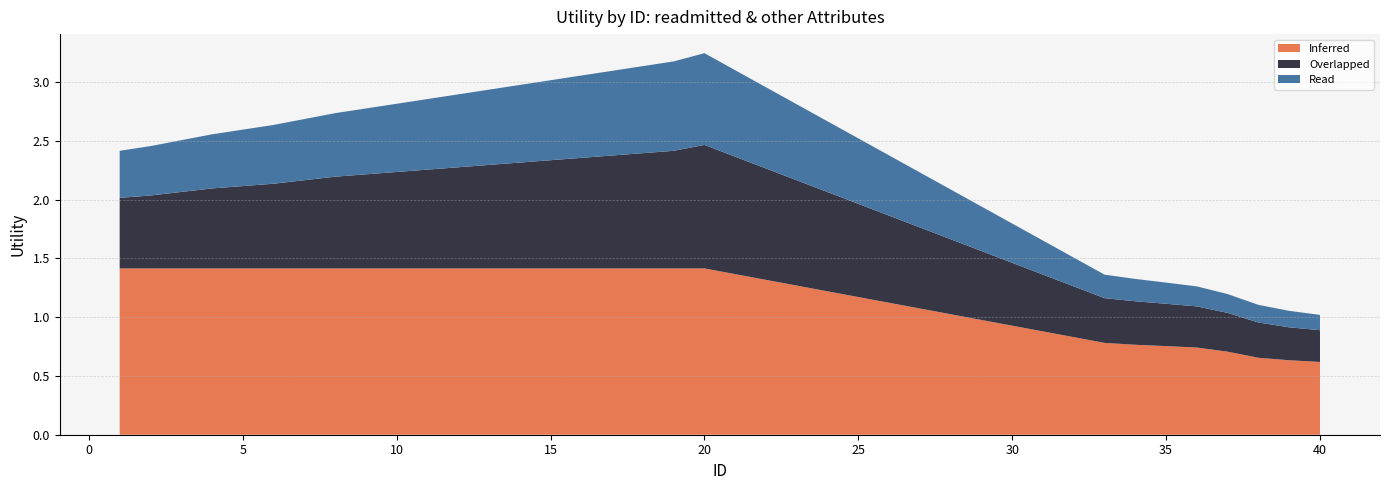

Reading left to right, what are all the values shown in this chart?

Inferred: 1.4	1.4	1.4	1.4	1.4	1.4	1.4	1.4	1.4	1.4	1.4	1.4	1.4	1.4	1.4	1.4	1.4	1.4	1.4	1.4	0.8	0.8	0.8	0.7	0.7	0.7	0.6	0.6
Overlapped: 0.6	0.6	0.7	0.7	0.7	0.7	0.8	0.8	0.8	0.8	0.8	0.9	0.9	0.9	0.9	0.9	1.0	1.0	1.0	1.1	0.4	0.4	0.4	0.3	0.3	0.3	0.3	0.3
Read: 0.4	0.4	0.4	0.5	0.5	0.5	0.5	0.5	0.6	0.6	0.6	0.6	0.6	0.7	0.7	0.7	0.7	0.7	0.8	0.8	0.2	0.2	0.2	0.2	0.2	0.1	0.1	0.1